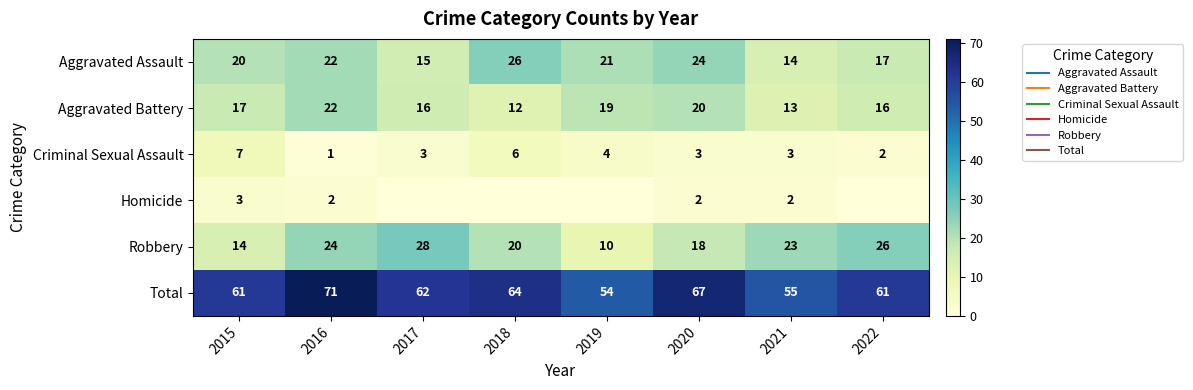

True or false: Homicide has a value of 1 at 2015.

False